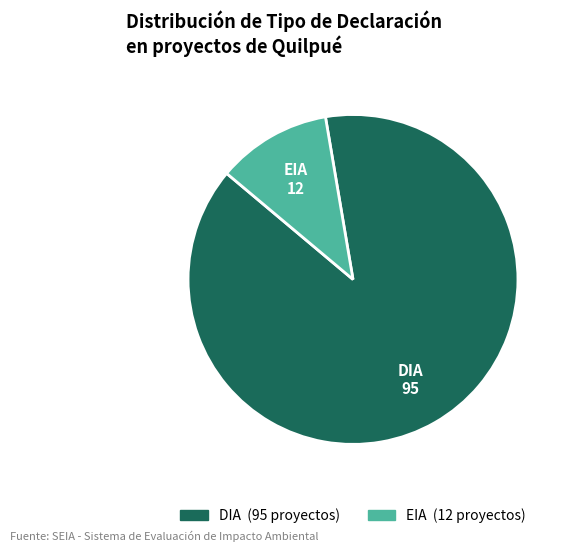

Which slice is the largest?

DIA